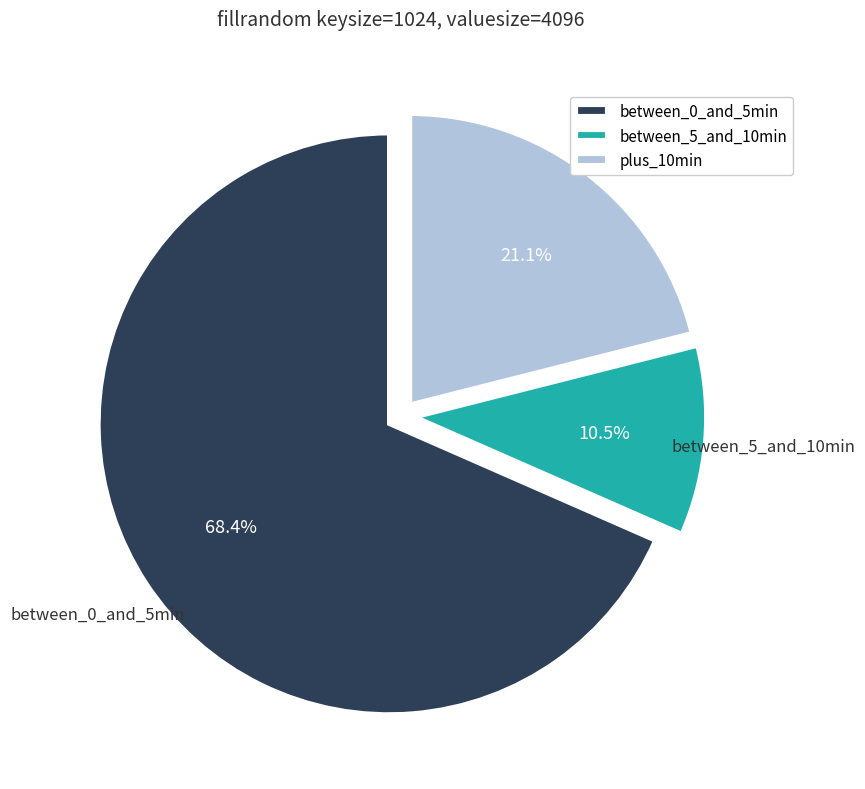

Which slice is the largest?

between_0_and_5min